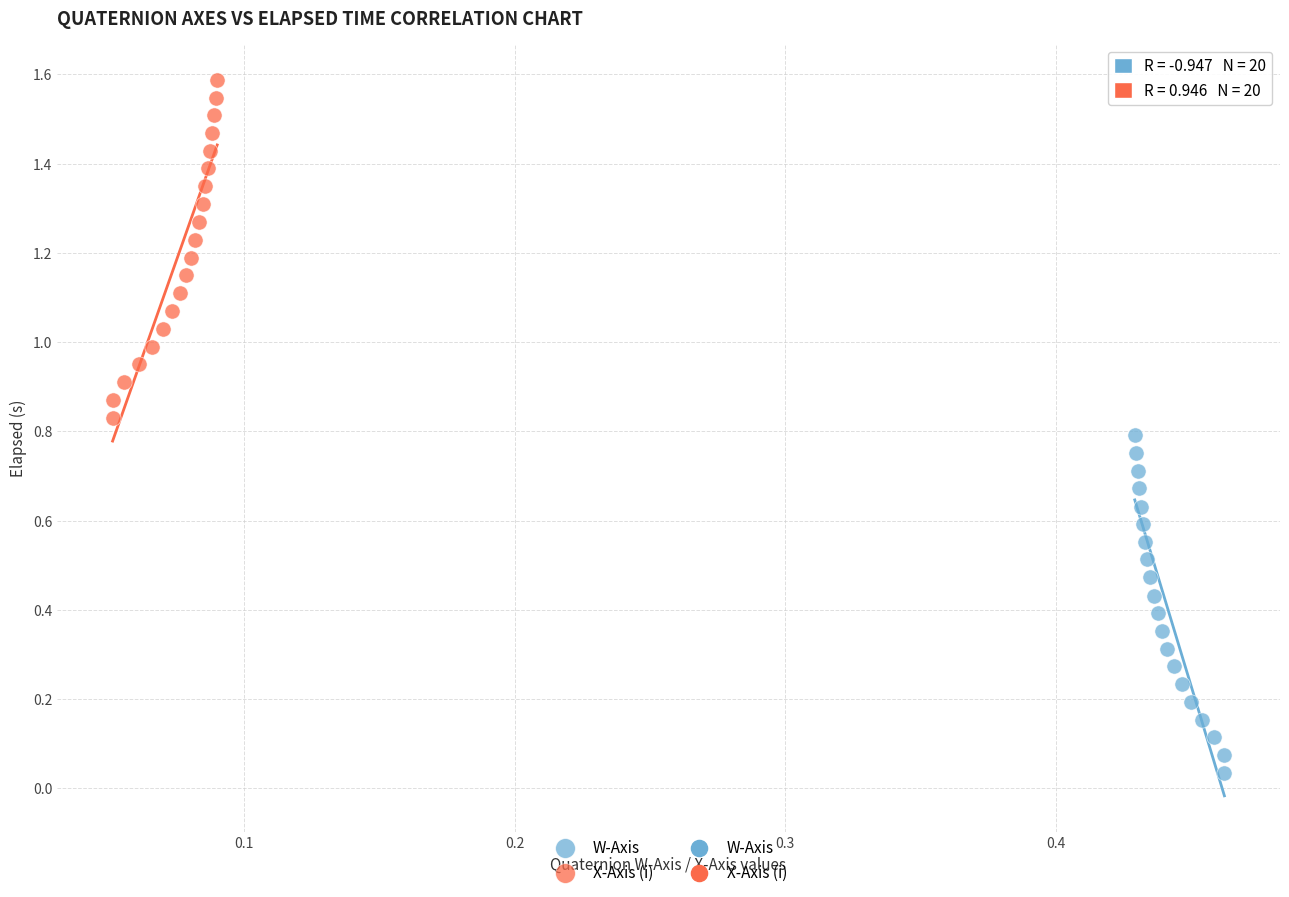

Which series reaches the minimum Y coordinate?

W-Axis